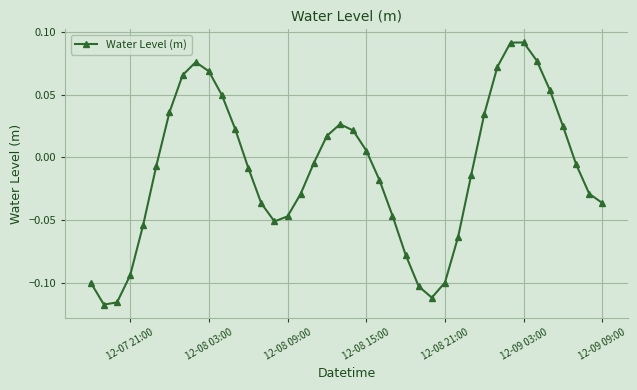

How many interior local peaks (higher than both neighbors) does the data have?

3